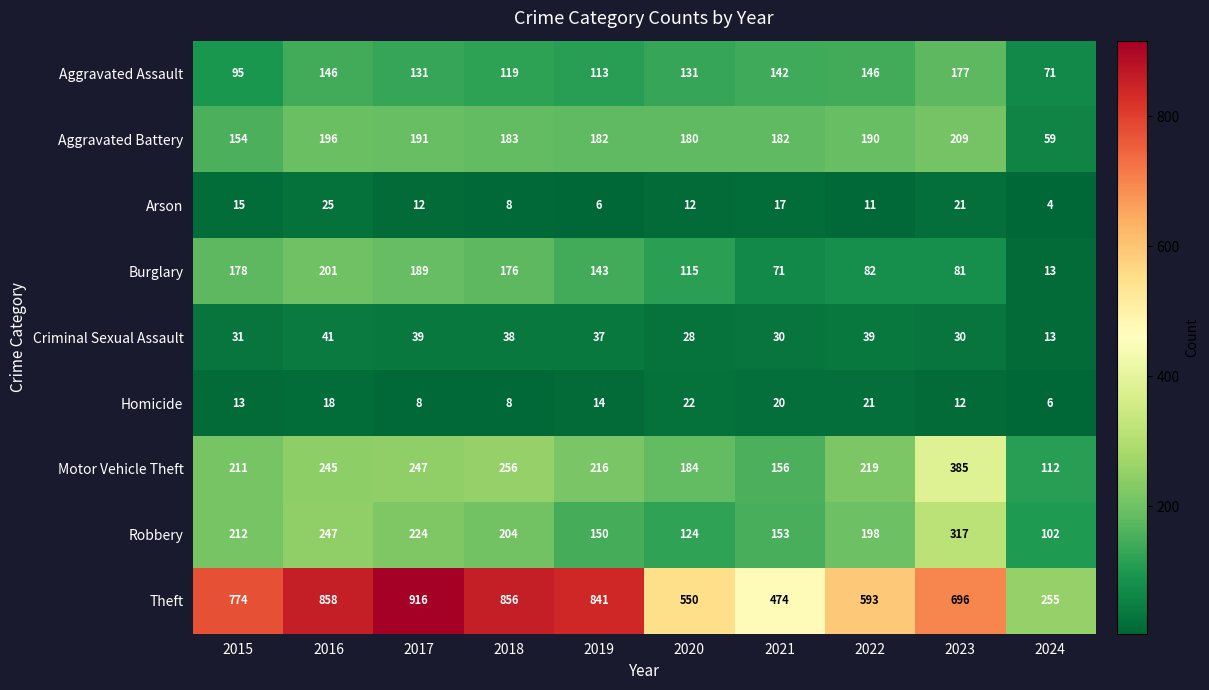

What is the smallest value displayed?

4